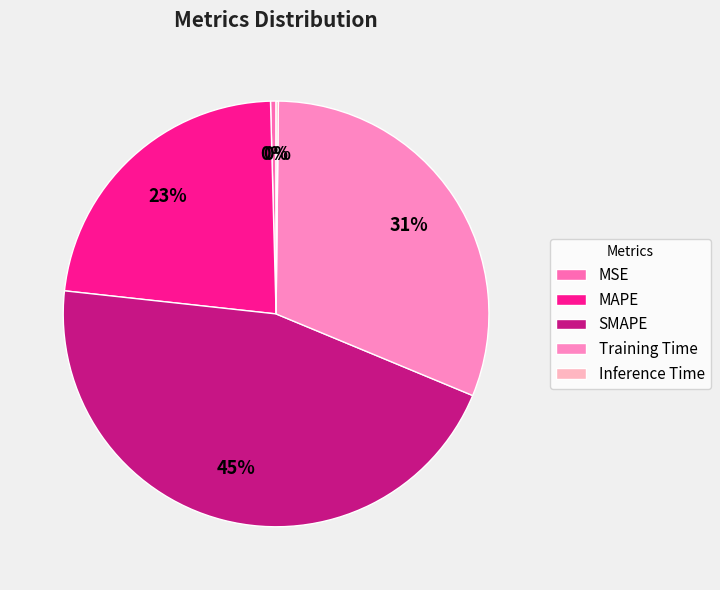

What percentage is the SMAPE slice, to the nearest percent?

45%